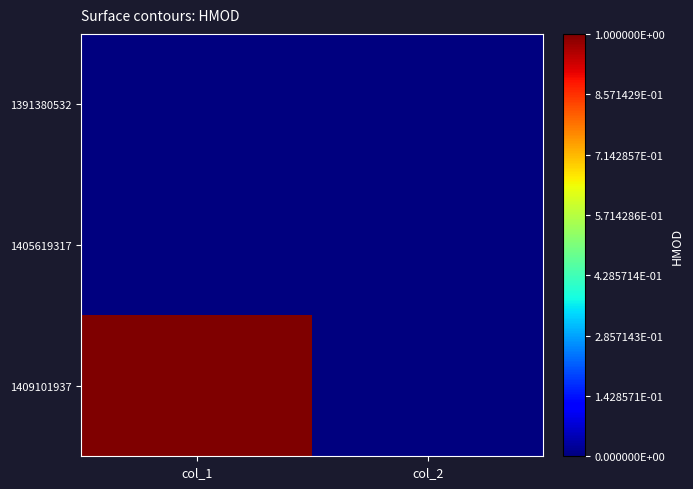

Which series has the largest range (max minus min)?

1409101937